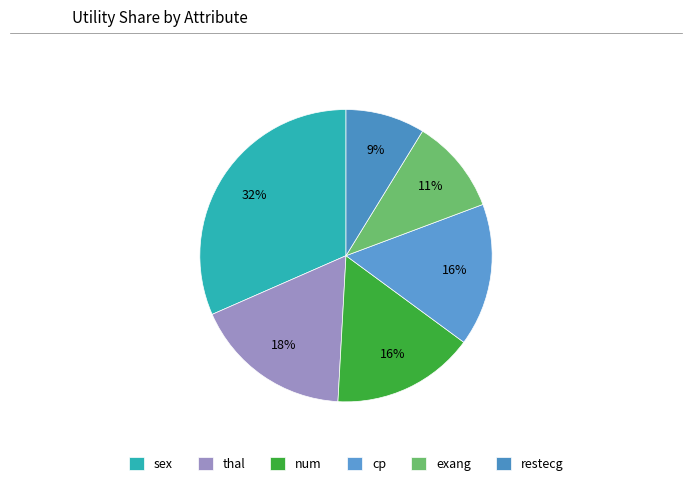

Which category has the biggest portion of the pie?

sex